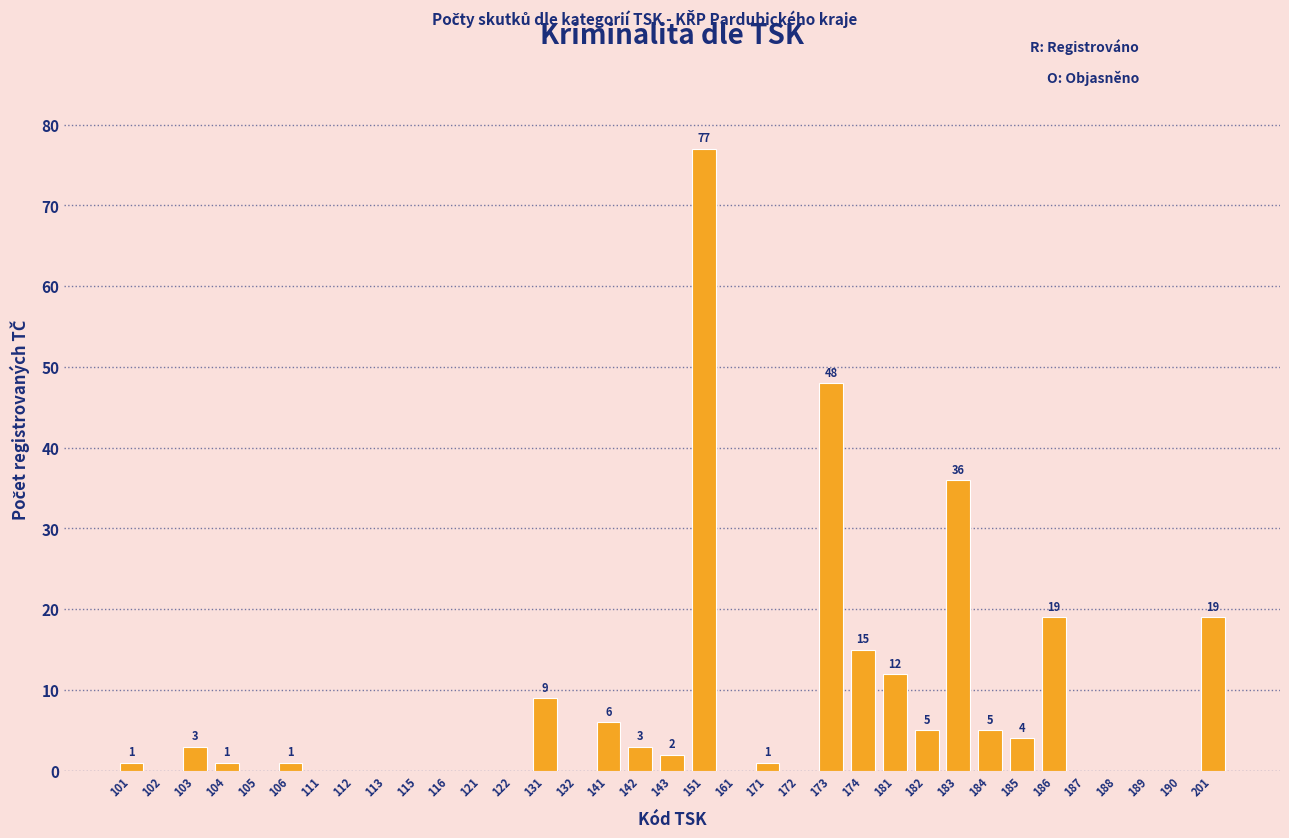

Reading left to right, list all the values displayed in this chart.

101=1	102=0	103=3	104=1	105=0	106=1	111=0	112=0	113=0	115=0	116=0	121=0	122=0	131=9	132=0	141=6	142=3	143=2	151=77	161=0	171=1	172=0	173=48	174=15	181=12	182=5	183=36	184=5	185=4	186=19	187=0	188=0	189=0	190=0	201=19